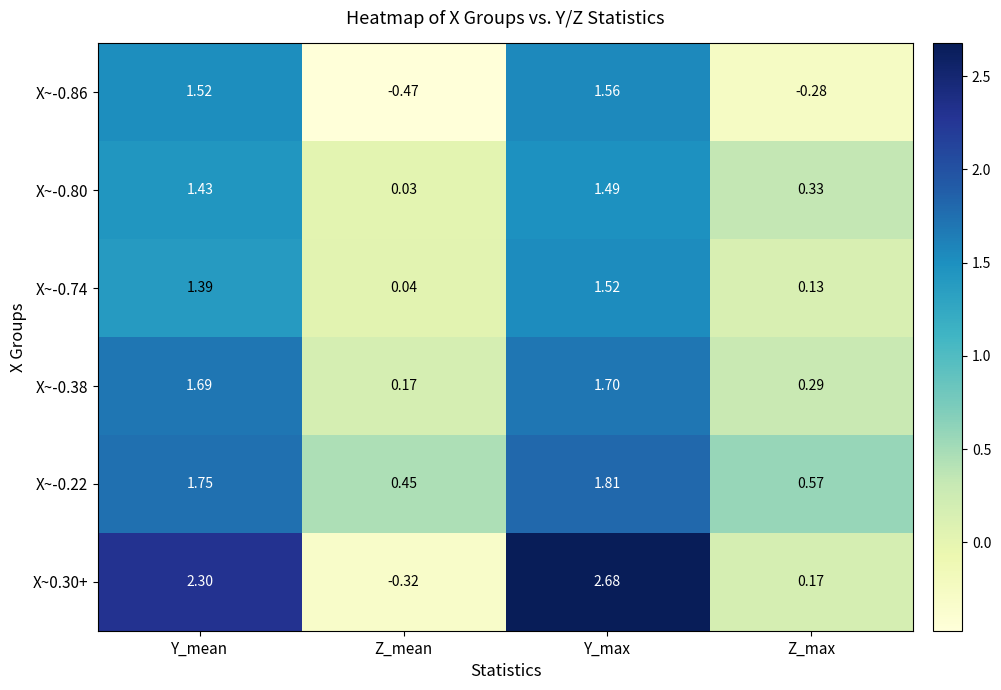

Is the value of X~-0.86 at Y_max greater than the value of X~-0.22 at Z_max?

Yes